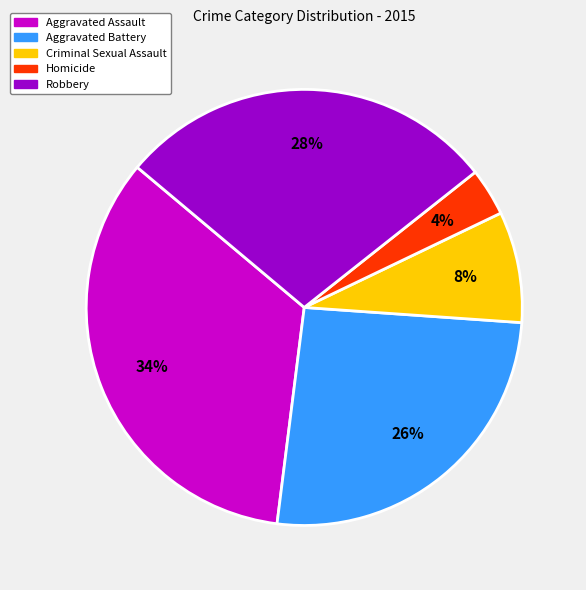

Count the number of slices in the pie.

5